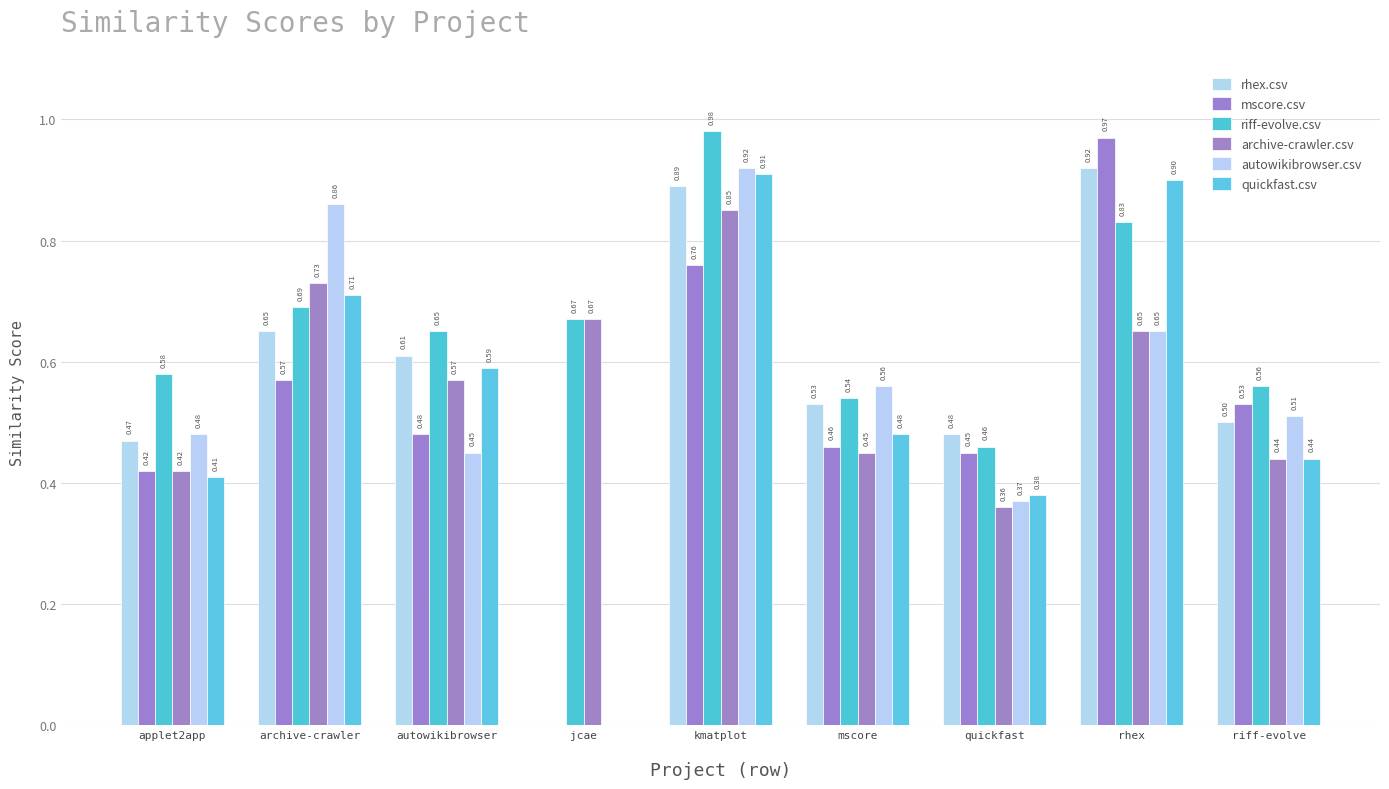

Reading left to right, list all the values displayed in this chart.

rhex.csv: applet2app=0.5	archive-crawler=0.7	autowikibrowser=0.6	jcae=0.0	kmatplot=0.9	mscore=0.5	quickfast=0.5	rhex=0.9	riff-evolve=0.5
mscore.csv: applet2app=0.4	archive-crawler=0.6	autowikibrowser=0.5	jcae=0.0	kmatplot=0.8	mscore=0.5	quickfast=0.5	rhex=1.0	riff-evolve=0.5
riff-evolve.csv: applet2app=0.6	archive-crawler=0.7	autowikibrowser=0.7	jcae=0.7	kmatplot=1.0	mscore=0.5	quickfast=0.5	rhex=0.8	riff-evolve=0.6
archive-crawler.csv: applet2app=0.4	archive-crawler=0.7	autowikibrowser=0.6	jcae=0.7	kmatplot=0.8	mscore=0.5	quickfast=0.4	rhex=0.7	riff-evolve=0.4
autowikibrowser.csv: applet2app=0.5	archive-crawler=0.9	autowikibrowser=0.5	jcae=0.0	kmatplot=0.9	mscore=0.6	quickfast=0.4	rhex=0.7	riff-evolve=0.5
quickfast.csv: applet2app=0.4	archive-crawler=0.7	autowikibrowser=0.6	jcae=0.0	kmatplot=0.9	mscore=0.5	quickfast=0.4	rhex=0.9	riff-evolve=0.4